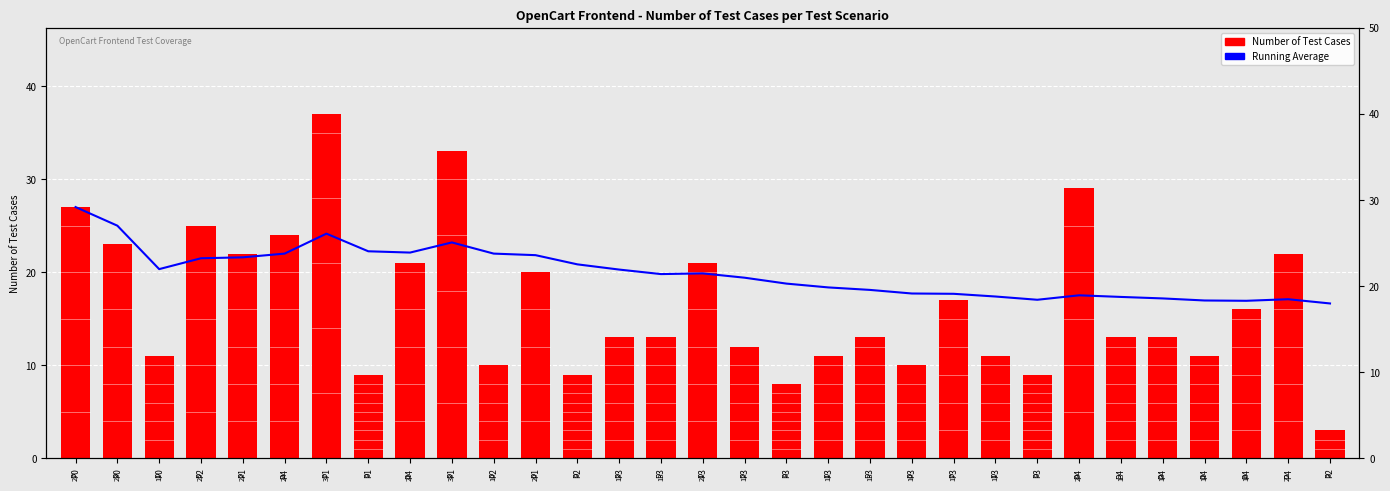

What is the difference between the maximum and second lowest values in the Number of Test Cases series?

29.0